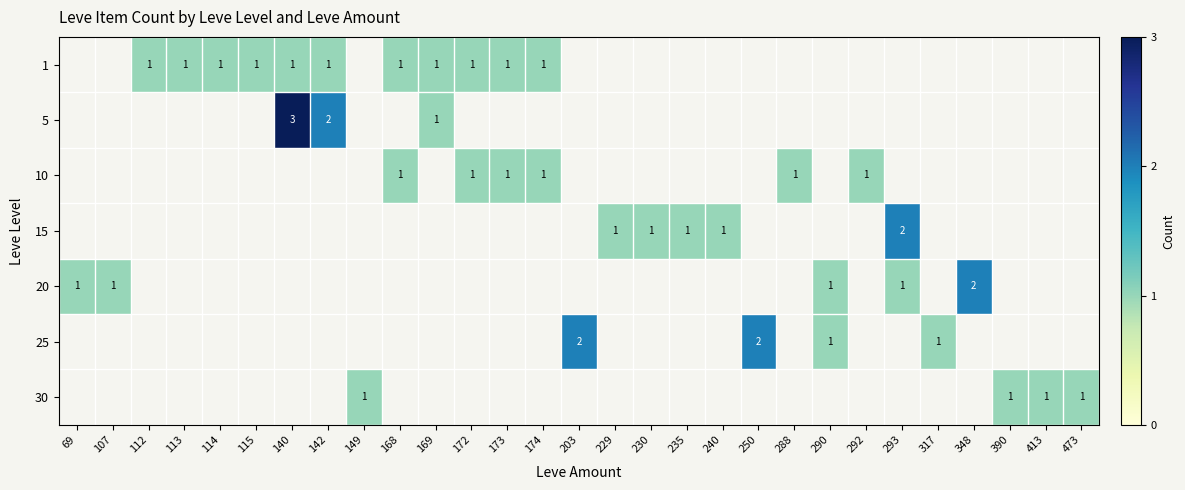

What is the smallest value displayed?

1.0